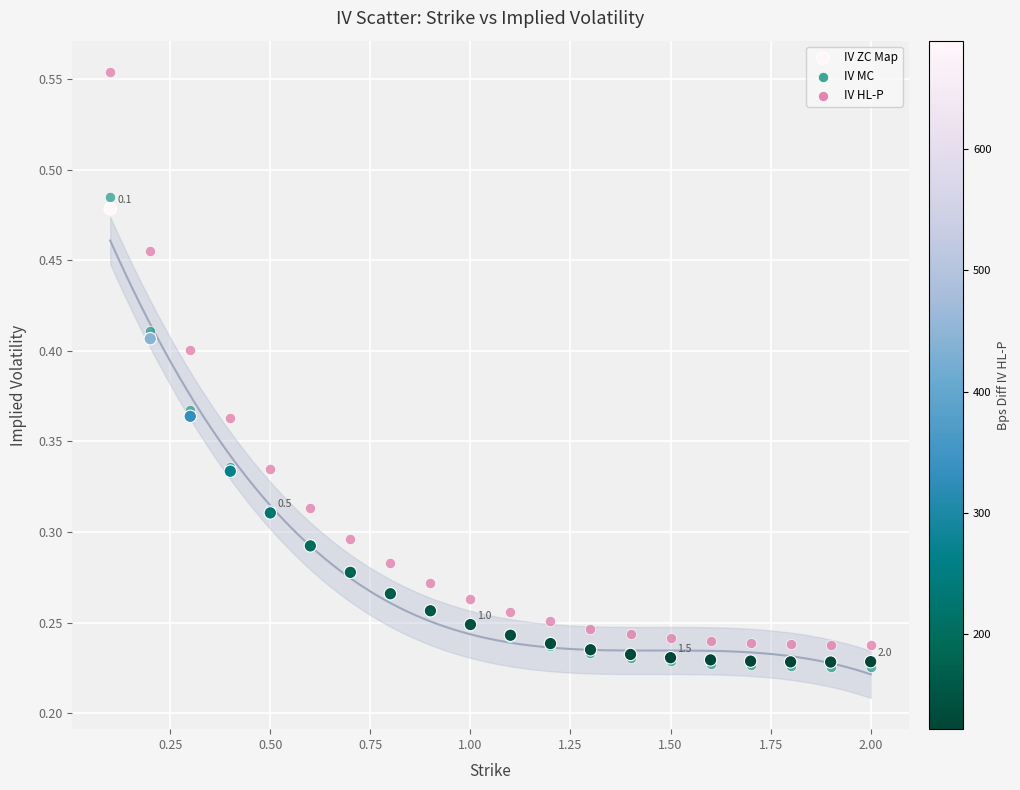

Which series reaches the maximum Y coordinate?

IV HL-P